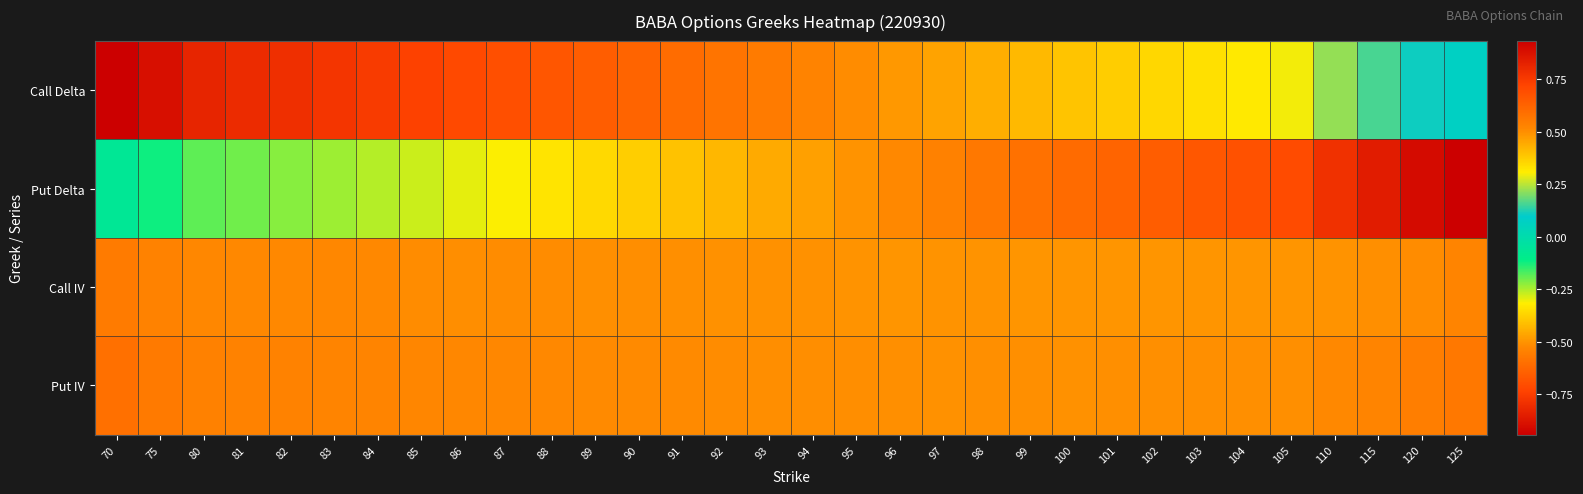

At which category is the sum across all series the highest?

70